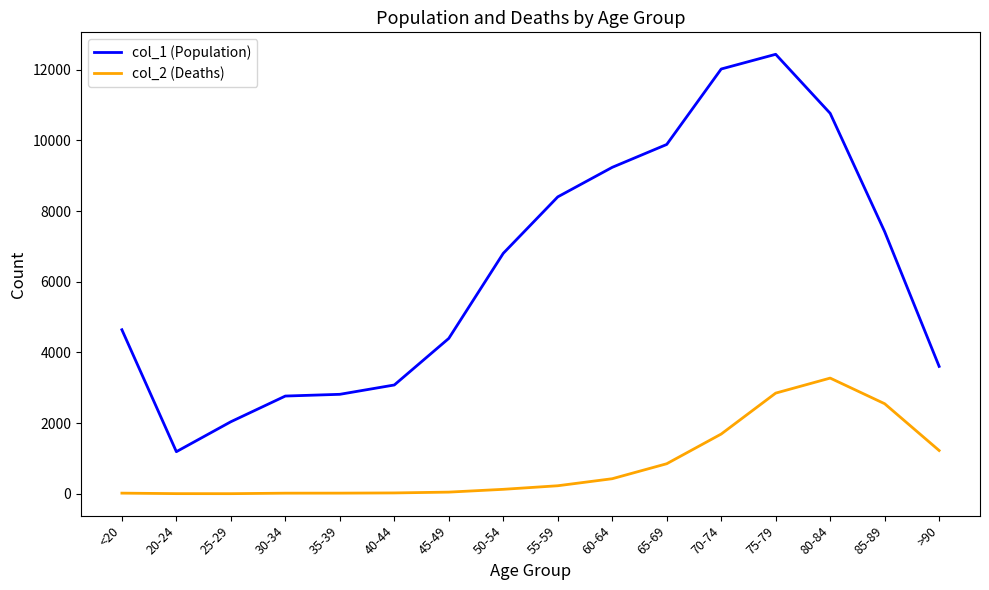

Is the value of col_2 (Deaths) at 55-59 greater than the value of col_1 (Population) at 40-44?

No